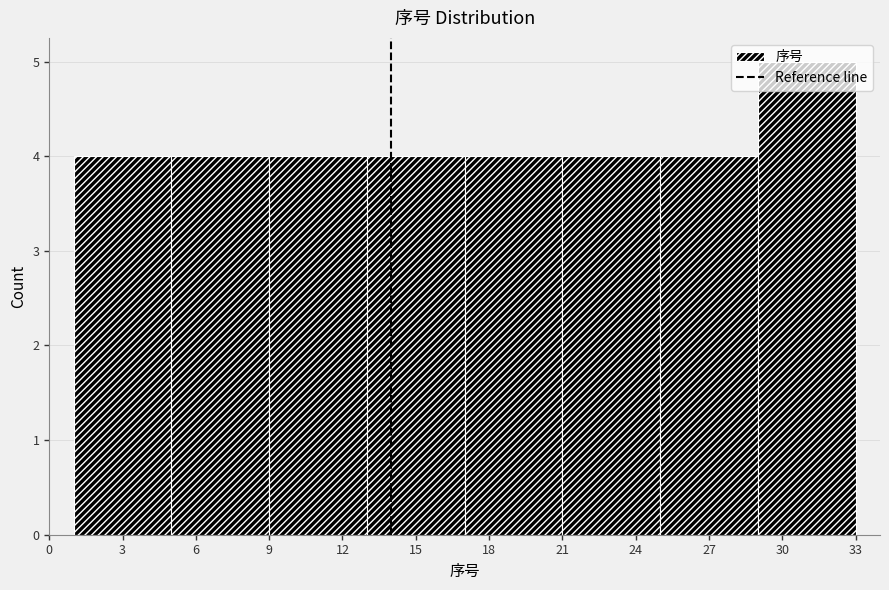

How tall is the bar that spans 17 to 21 on the x-axis? The values are not printed on the chart, so give them approximately, as read against the axis.

4